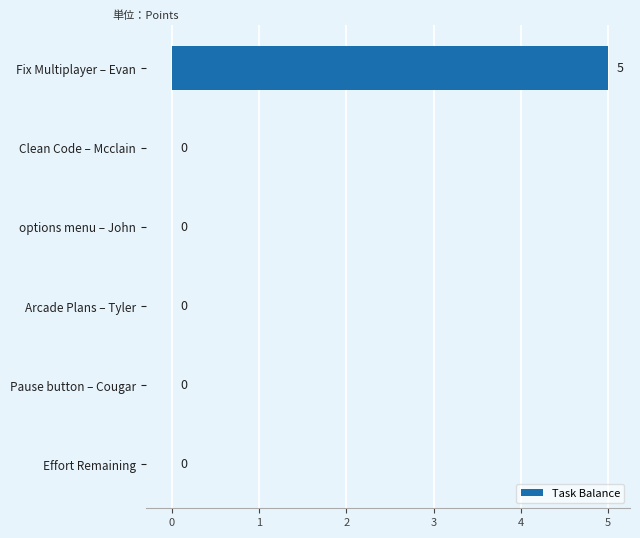

The value at Pause button – Cougar is 3. True or false?

False